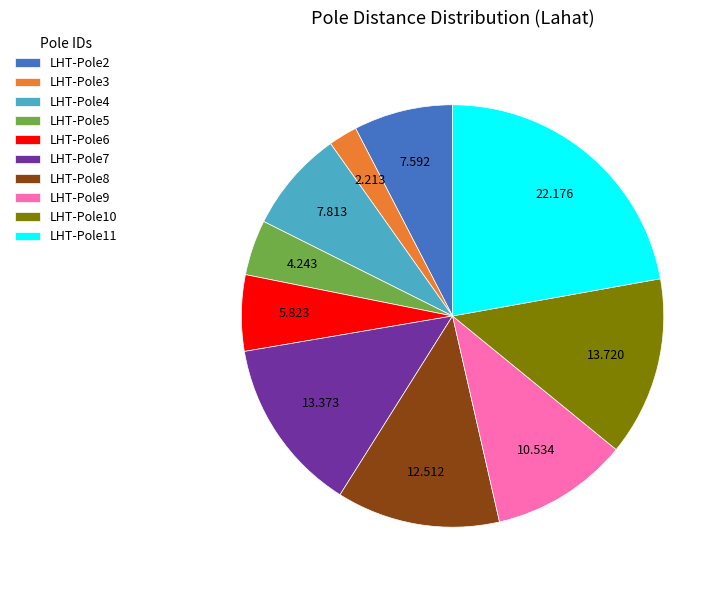

Is the sum of LHT-Pole4 and LHT-Pole9 greater than half?

No